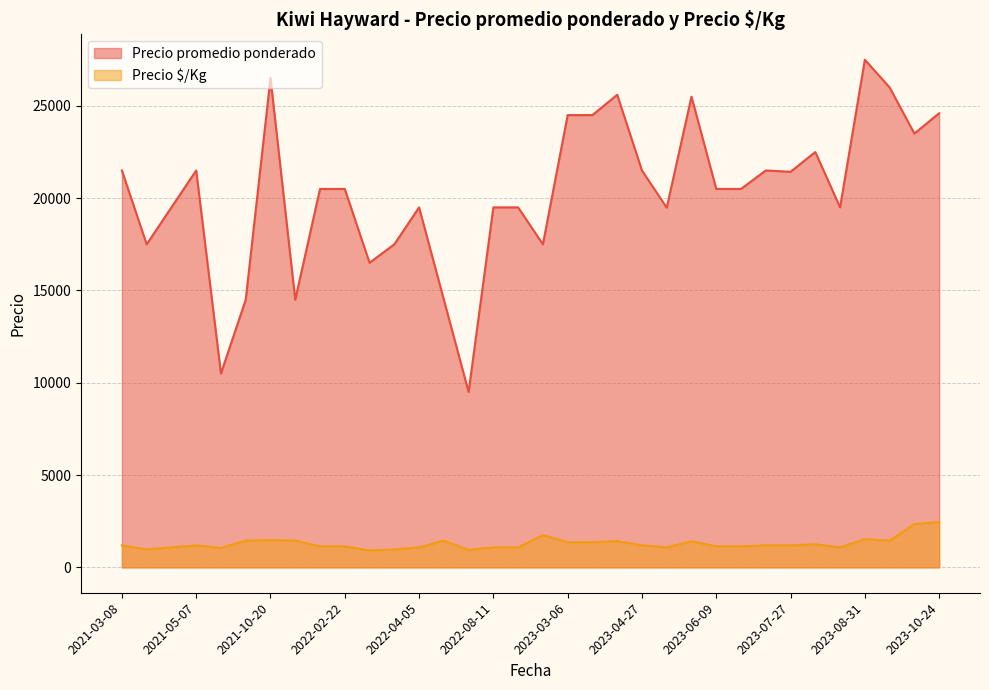

What is the sum of the Precio promedio ponderado values at 2021-04-21 and 2023-03-17?

44000